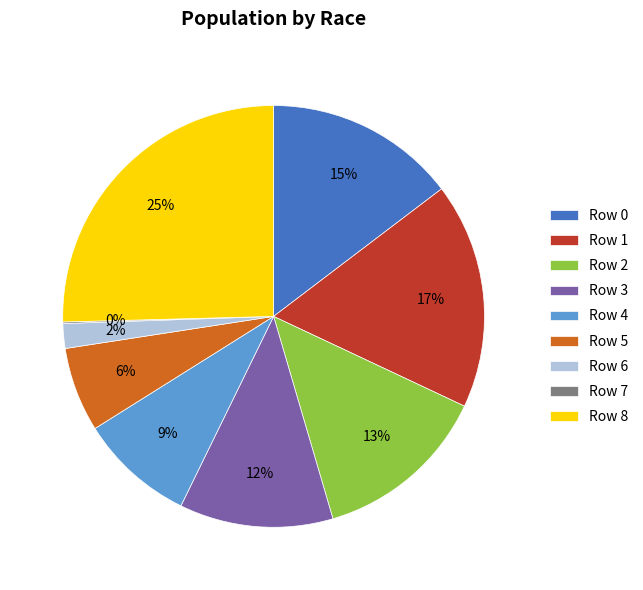

To the nearest percent, what percentage of the pie is Row 5?

6%